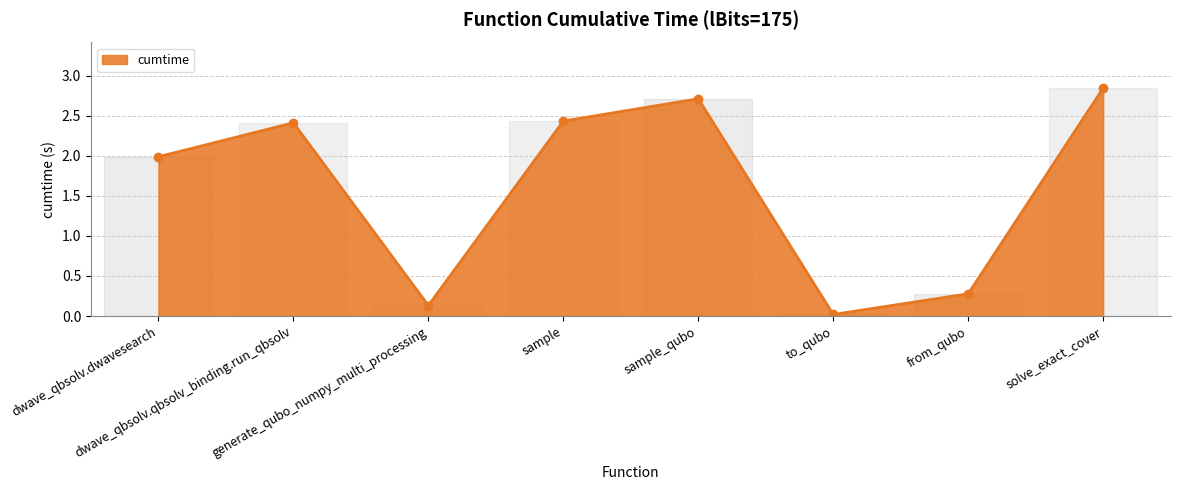

What value does the data have at sample?

2.4